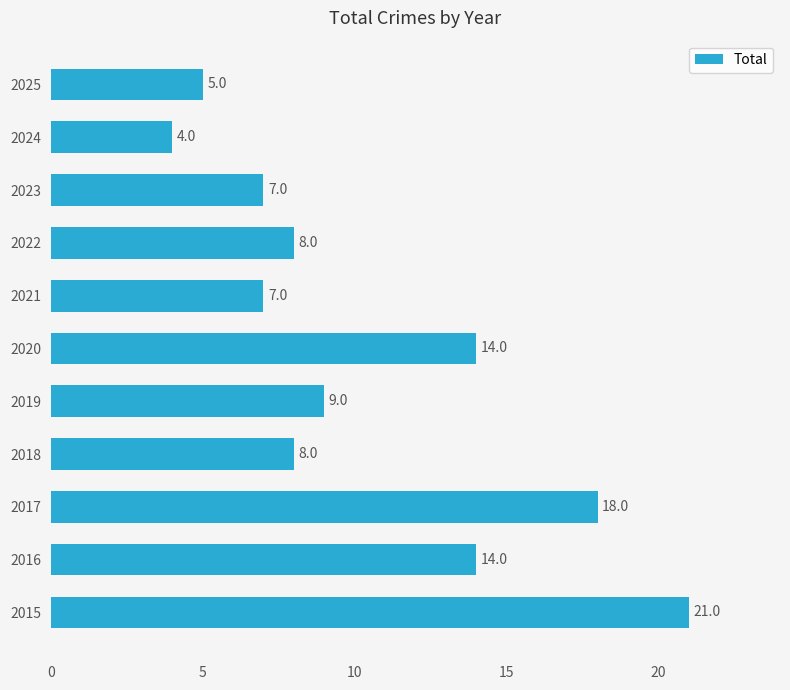

The chart shows a value of 6 at 2016. True or false?

False